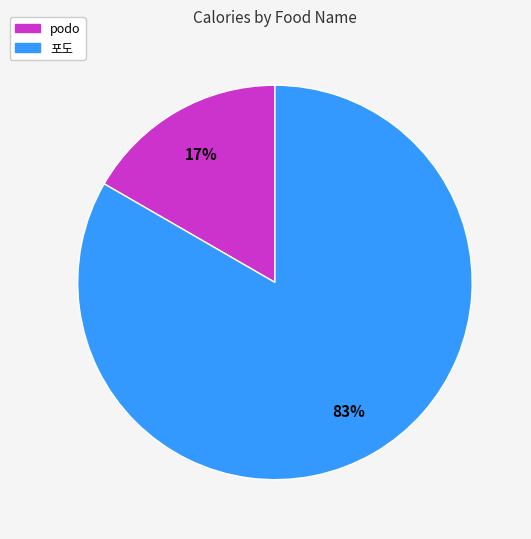

Is podo the majority of the pie?

No